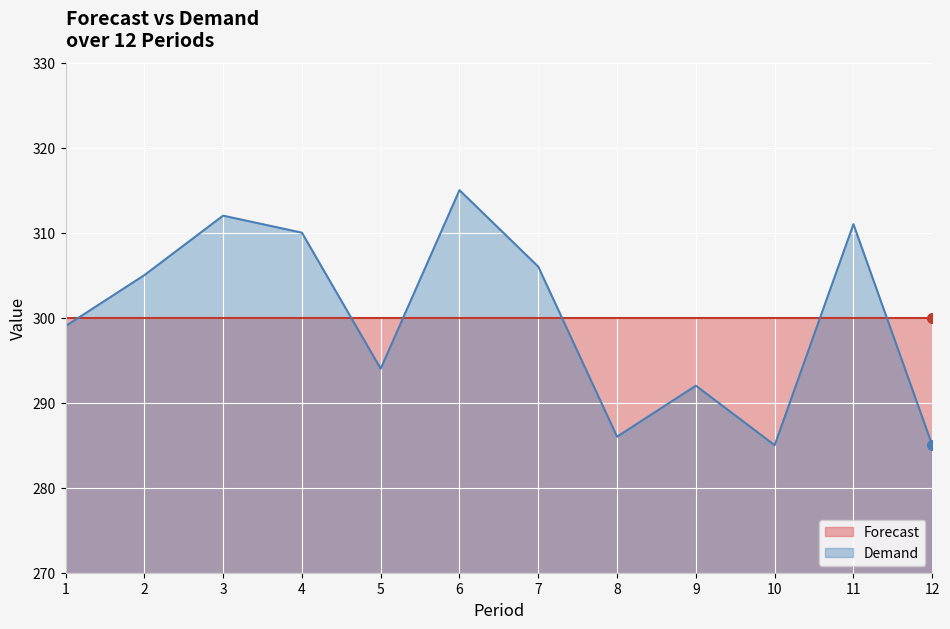

Which has a higher value, 12 or 7?

7